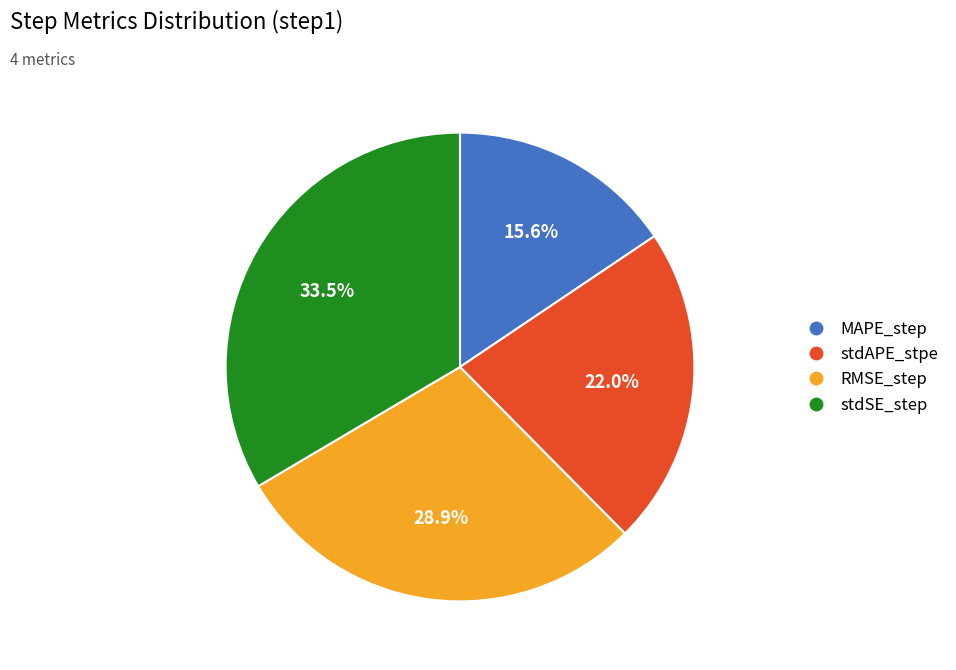

The MAPE_step slice represents 25% of the pie. True or false?

False